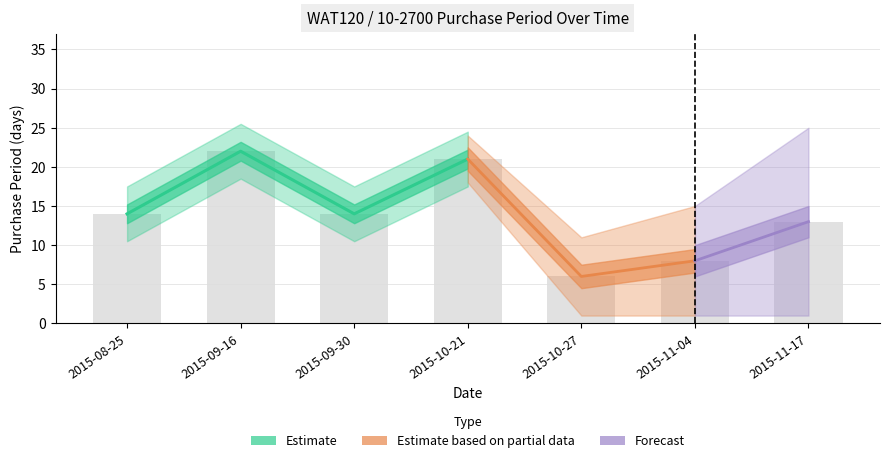

Which label corresponds to the smallest value in the chart?

2015-10-27